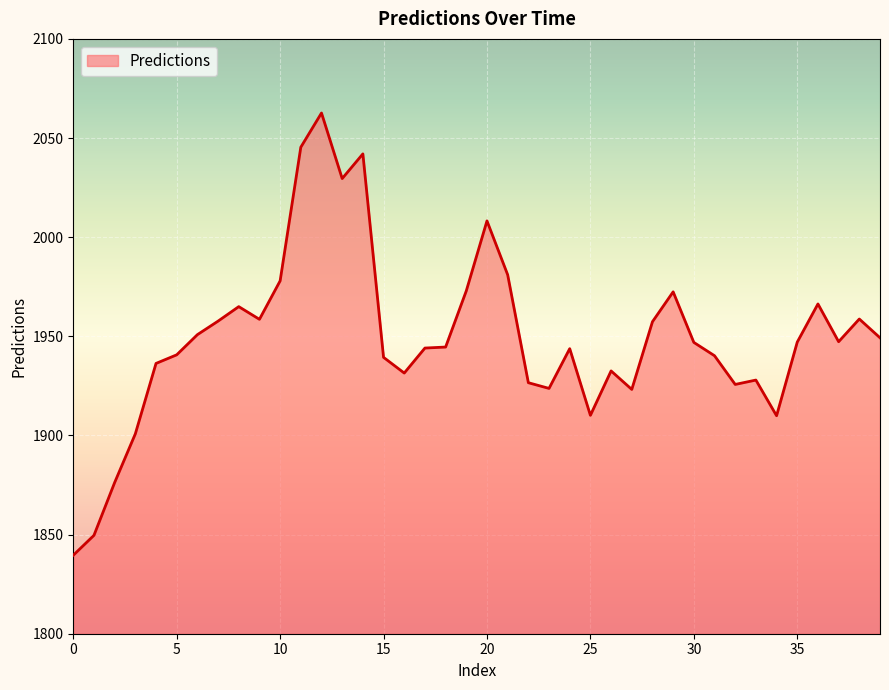

What is the difference between the maximum and minimum values?

223.0